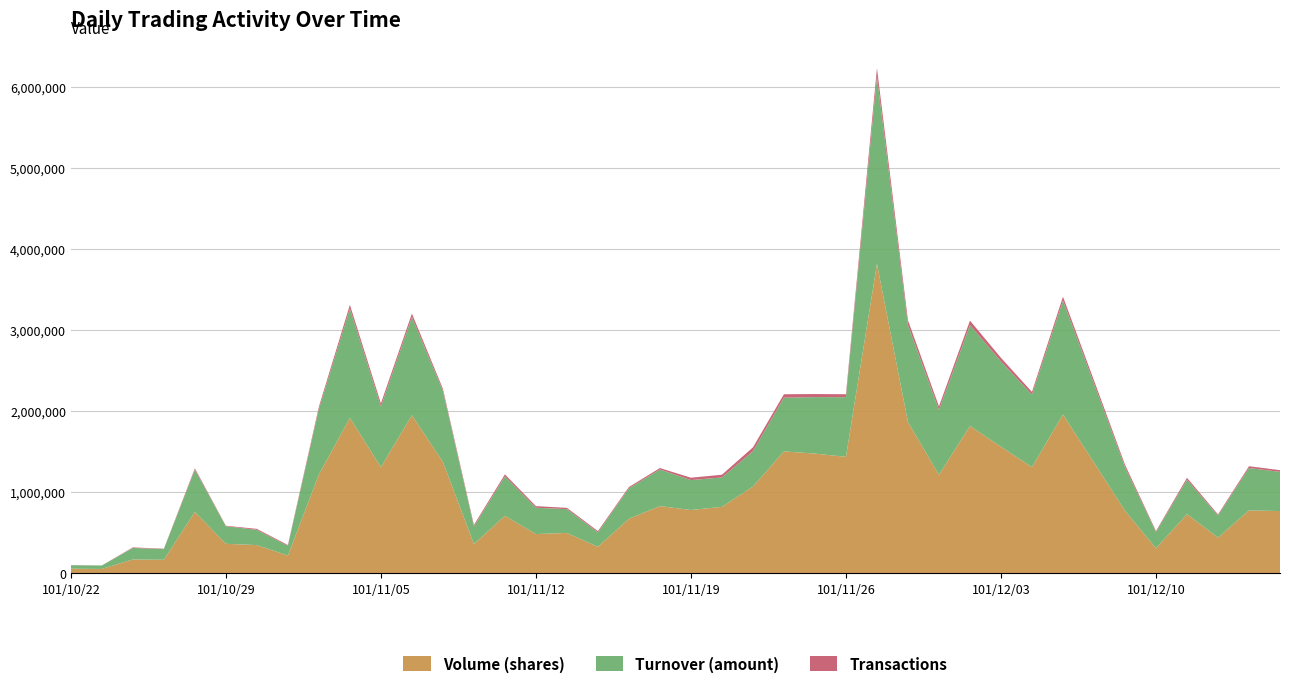

Reading left to right, extract all data points from this chart.

Volume (shares): 101/10/22=53000	101/10/23=50000	101/10/24=167000	101/10/25=163000	101/10/26=753000	101/10/29=360000	101/10/30=344000	101/10/31=215000	101/11/01=1214000	101/11/02=1914000	101/11/05=1305000	101/11/06=1946000	101/11/07=1370000	101/11/08=357000	101/11/09=705000	101/11/12=480000	101/11/13=494000	101/11/14=323000	101/11/15=669000	101/11/16=825000	101/11/19=777000	101/11/20=816000	101/11/21=1066000	101/11/22=1500000	101/11/23=1473000	101/11/26=1433000	101/11/27=3815000	101/11/28=1862000	101/11/29=1211000	101/11/30=1813000	101/12/03=1558000	101/12/04=1306000	101/12/05=1955000	101/12/06=1363000	101/12/07=768000	101/12/10=305000	101/12/11=726000	101/12/12=436000	101/12/13=772000	101/12/14=764000
Turnover (amount): 101/10/22=42310	101/10/23=42000	101/10/24=141800	101/10/25=131420	101/10/26=521550	101/10/29=216600	101/10/30=188190	101/10/31=120160	101/11/01=808880	101/11/02=1345810	101/11/05=748520	101/11/06=1210940	101/11/07=876260	101/11/08=215620	101/11/09=487040	101/11/12=324880	101/11/13=293260	101/11/14=177760	101/11/15=375650	101/11/16=451490	101/11/19=369310	101/11/20=362290	101/11/21=435460	101/11/22=662190	101/11/23=696810	101/11/26=735250	101/11/27=2310030	101/11/28=1197150	101/11/29=800060	101/11/30=1244290	101/12/03=1051570	101/12/04=894570	101/12/05=1404980	101/12/06=973130	101/12/07=539110	101/12/10=200400	101/12/11=423900	101/12/12=272930	101/12/13=522760	101/12/14=483660
Transactions: 101/10/22=2	101/10/23=1	101/10/24=7	101/10/25=5	101/10/26=16	101/10/29=6	101/10/30=12	101/10/31=10	101/11/01=28	101/11/02=48	101/11/05=39	101/11/06=43	101/11/07=26	101/11/08=19	101/11/09=25	101/11/12=20	101/11/13=16	101/11/14=16	101/11/15=16	101/11/16=18	101/11/19=29	101/11/20=34	101/11/21=48	101/11/22=43	101/11/23=38	101/11/26=37	101/11/27=104	101/11/28=58	101/11/29=44	101/11/30=56	101/12/03=45	101/12/04=33	101/12/05=48	101/12/06=40	101/12/07=29	101/12/10=12	101/12/11=24	101/12/12=13	101/12/13=22	101/12/14=21